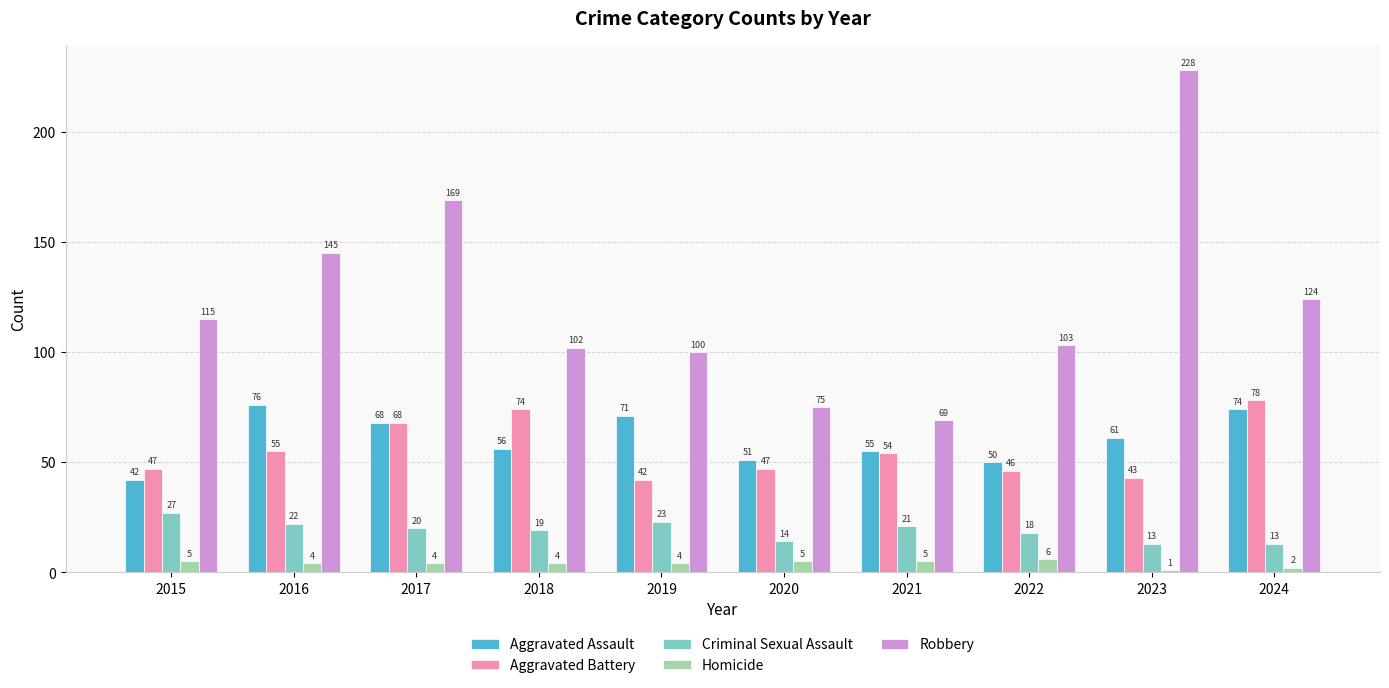

What is the lowest value of the Homicide series?

1